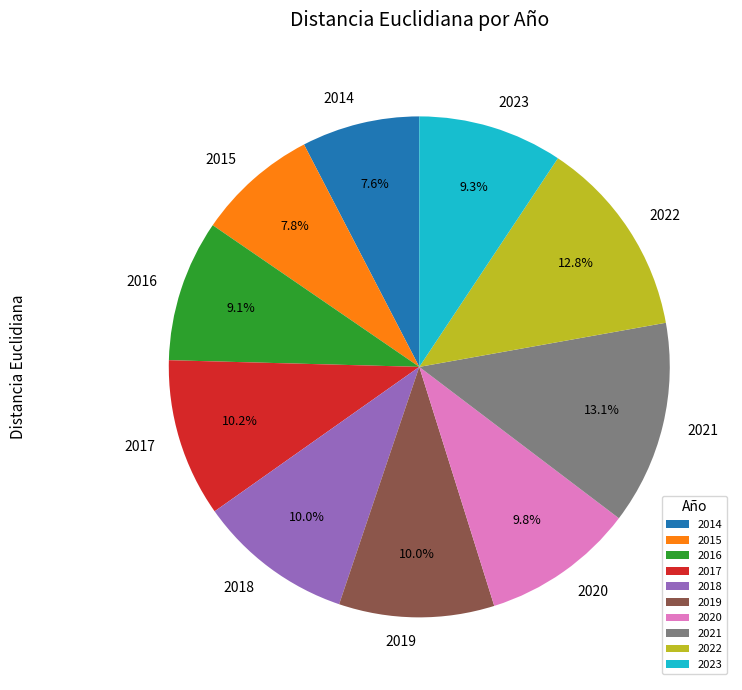

What portion of the pie excludes 2015?

92.2%